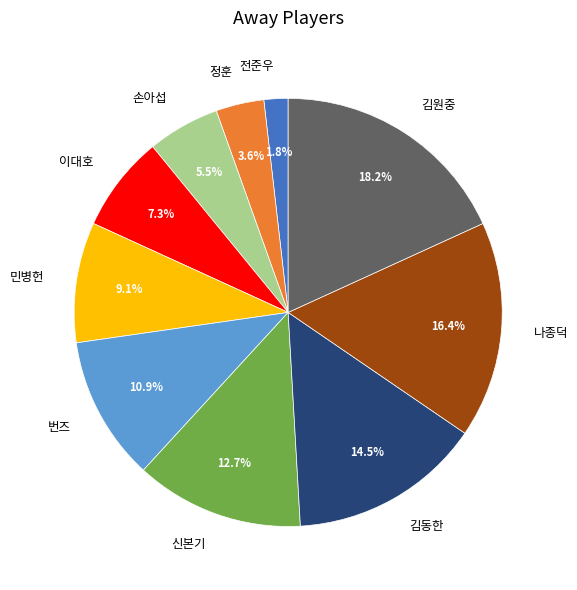

Is there any slice that represents more than half of the pie?

No